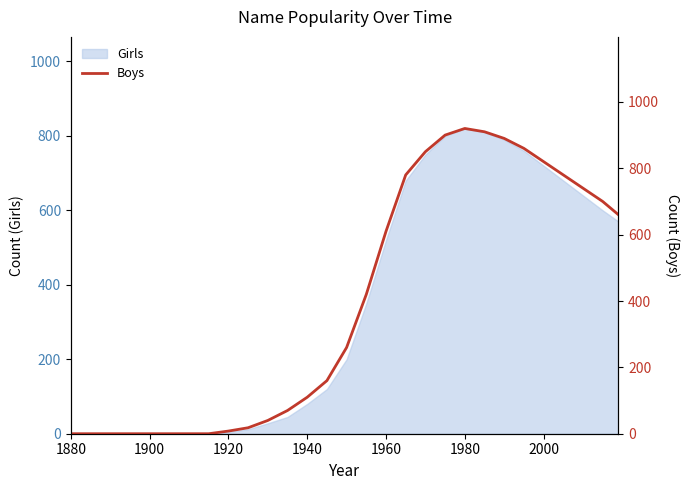

What is the sum of all values?

11506